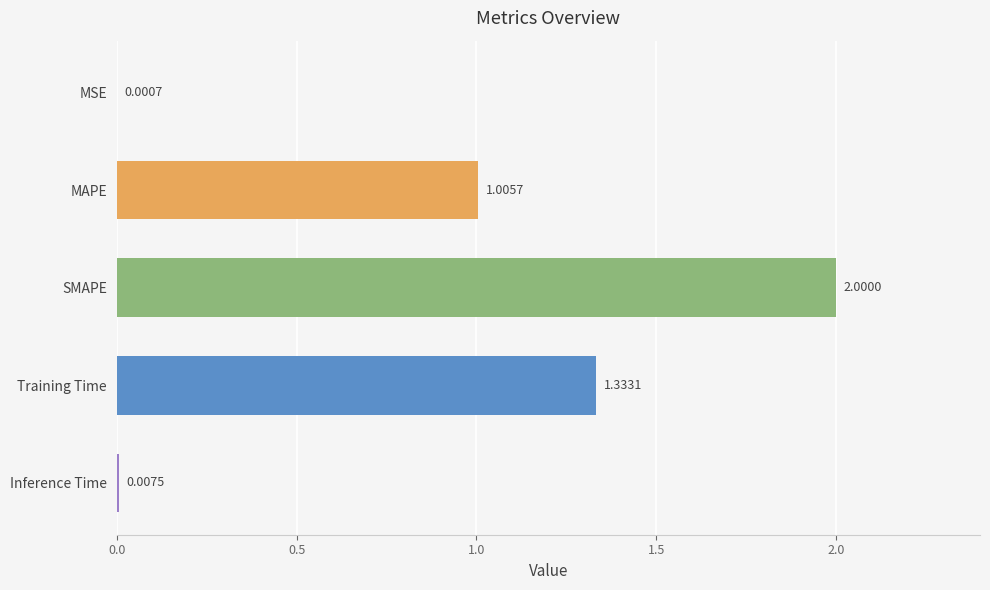

Is it true that the value at MAPE is 1.0?

True